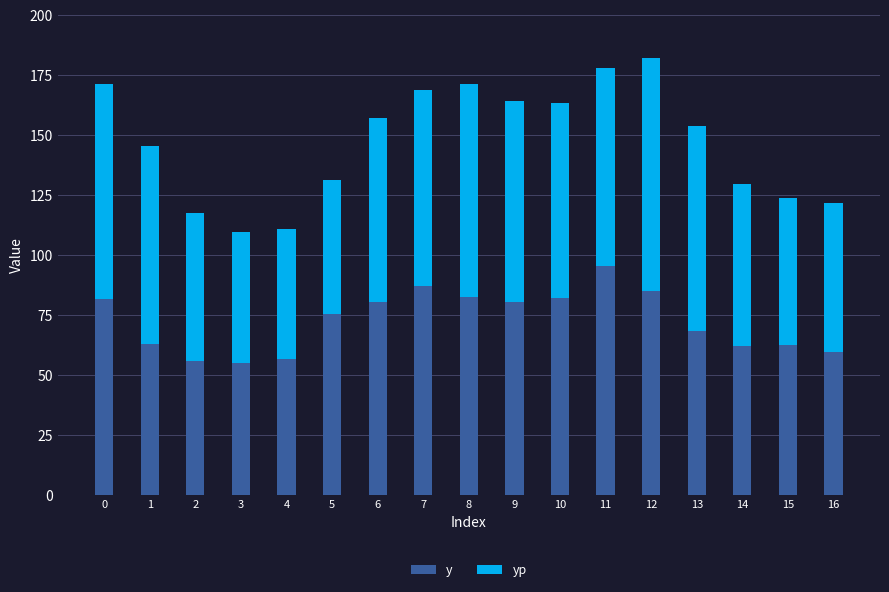

Count the number of data series in this chart.

2